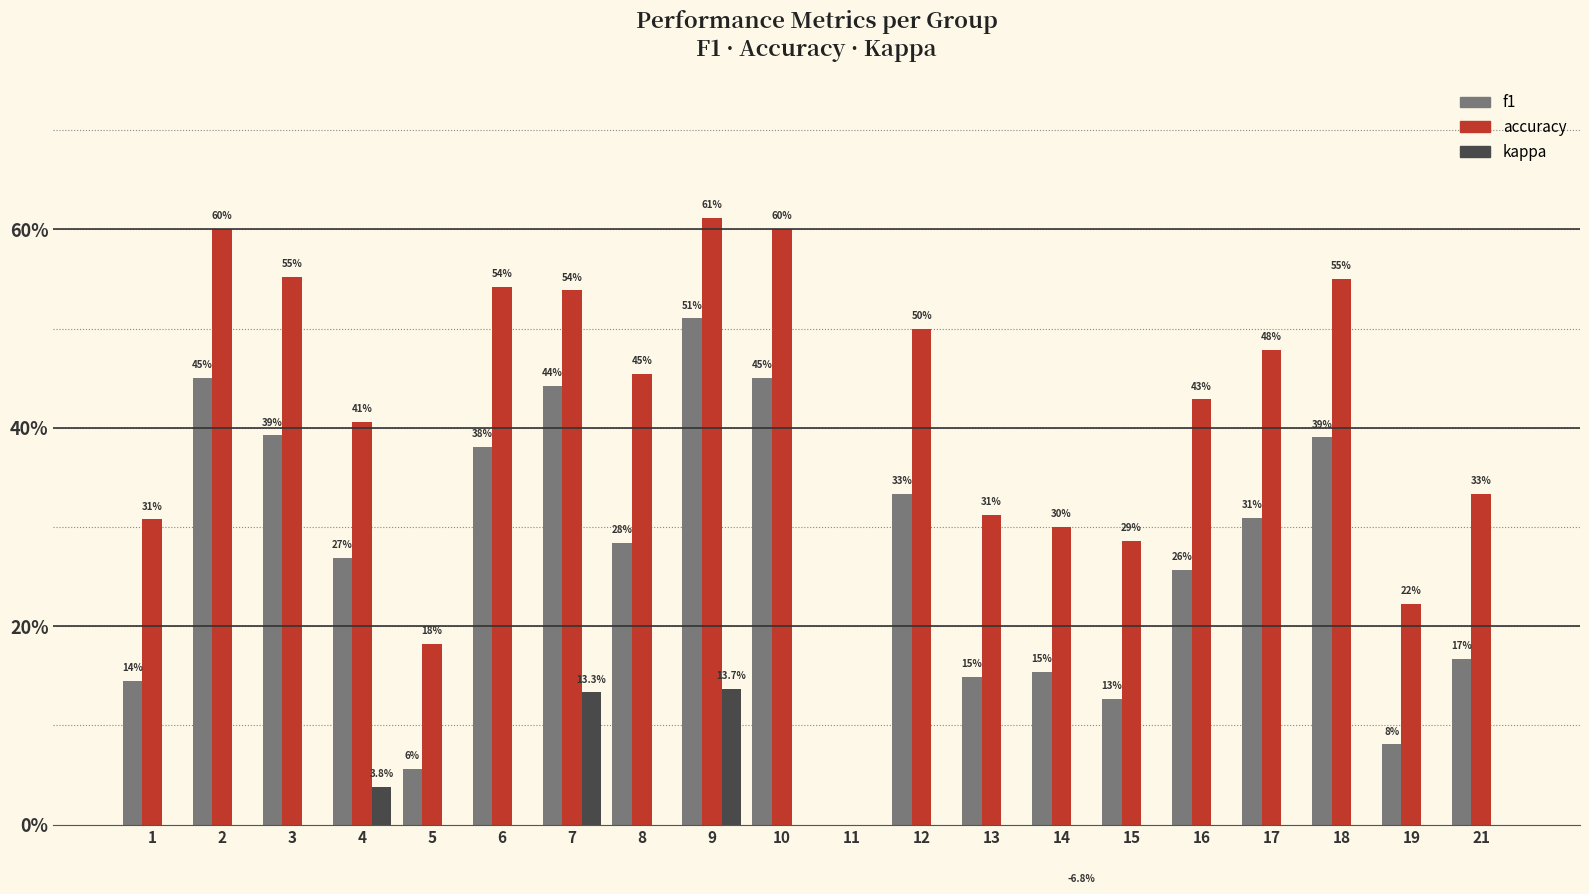

Rank the series at 18 from highest to lowest value.

accuracy, f1, kappa